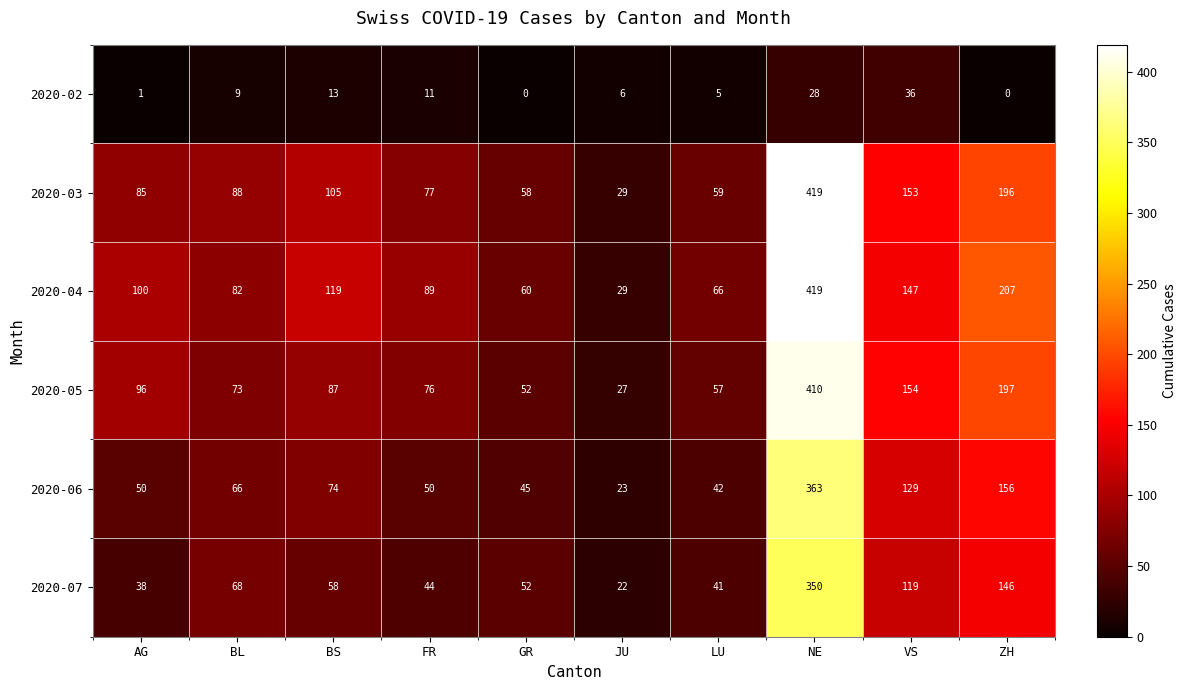

Rank the series at BS from highest to lowest value.

2020-04, 2020-03, 2020-05, 2020-06, 2020-07, 2020-02